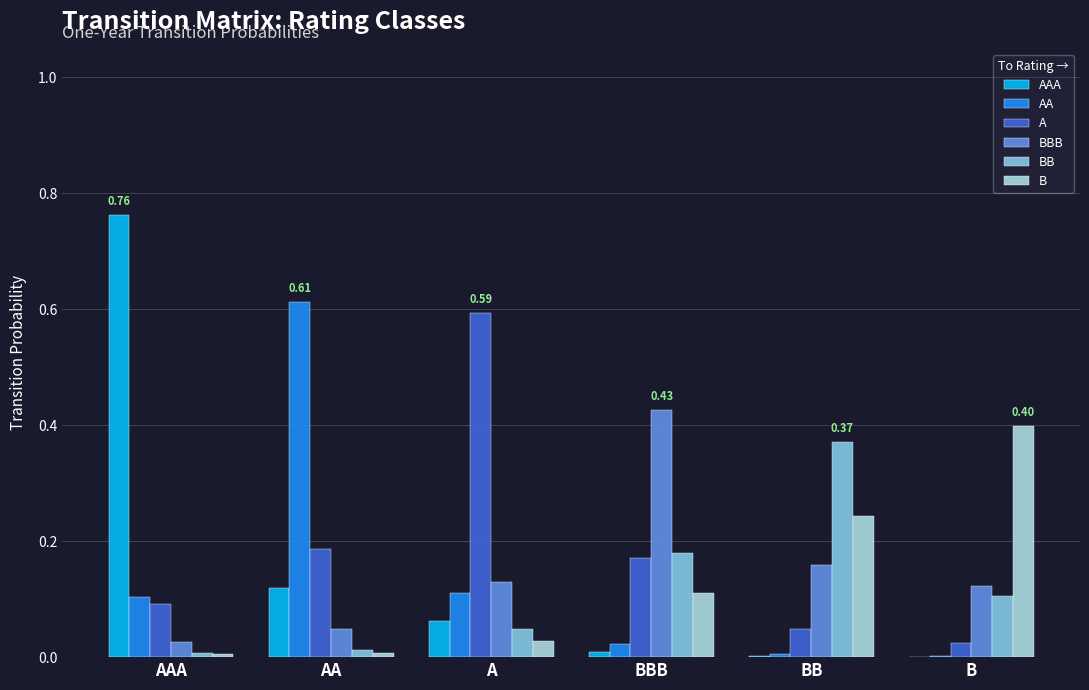

True or false: B has a value of 0.1 at BBB.

True